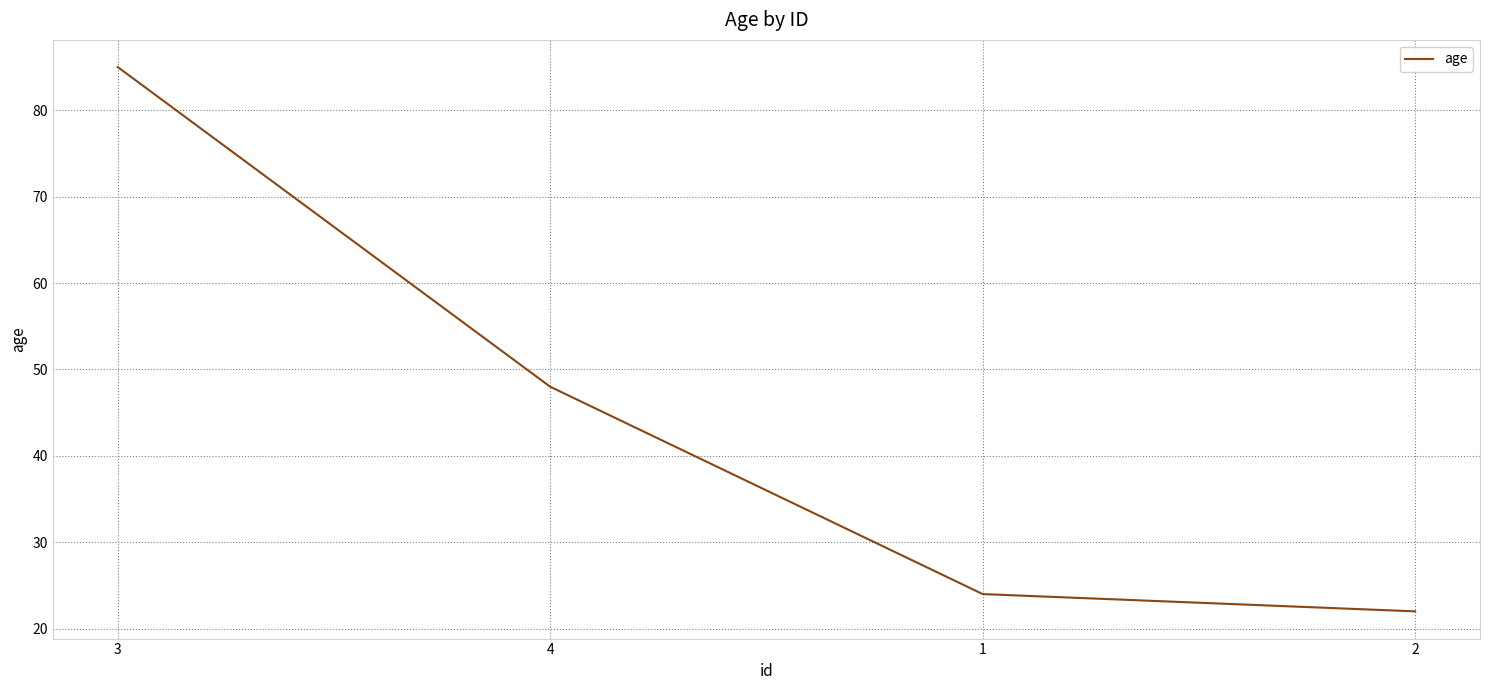

How many lines are shown in the chart?

1